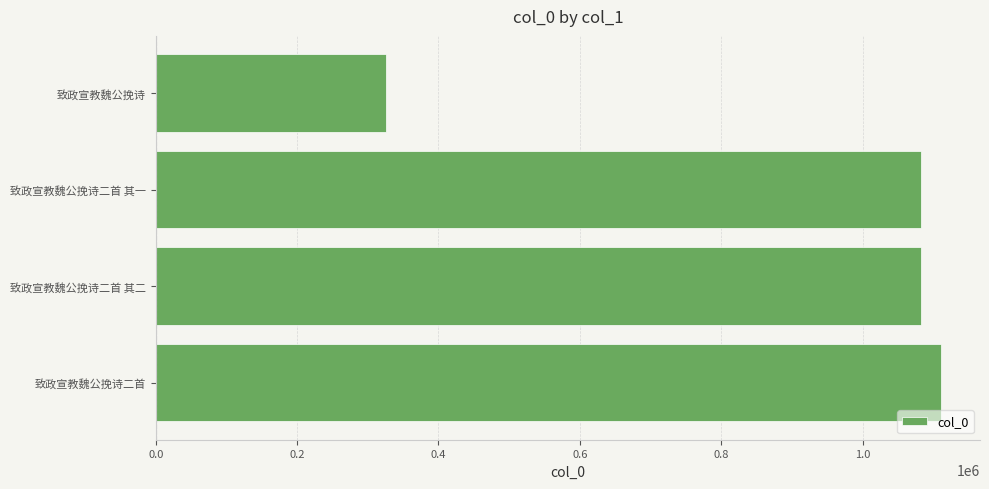

What is the difference between the values at 致政宣教魏公挽诗二首 and 致政宣教魏公挽诗?

784482